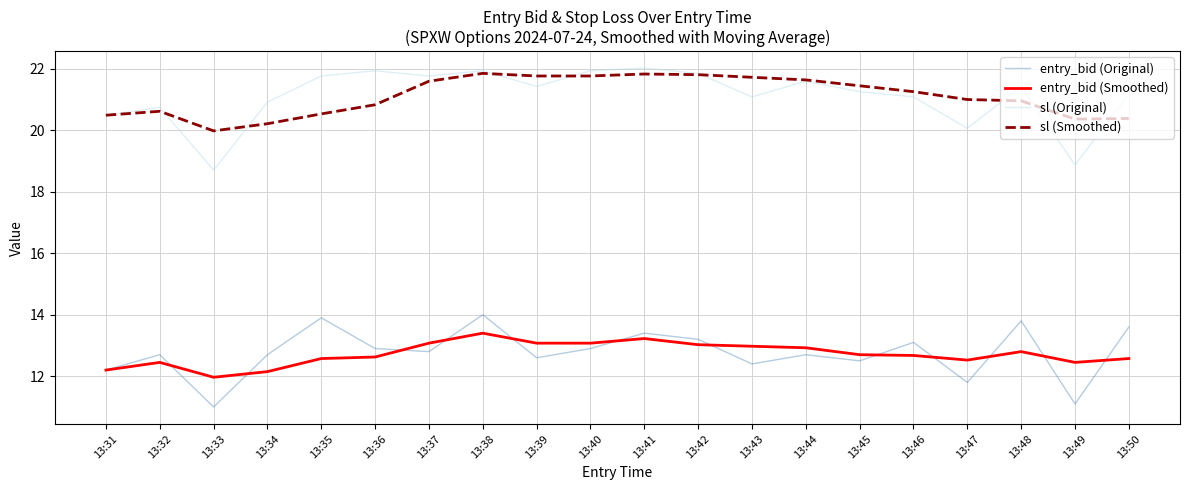

What is the difference between the second highest and minimum values in the entry_bid (Smoothed) series?

1.3